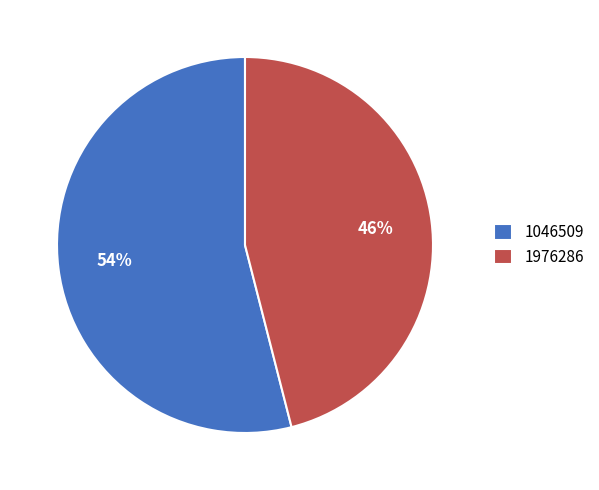

How many slices are in this pie chart?

2